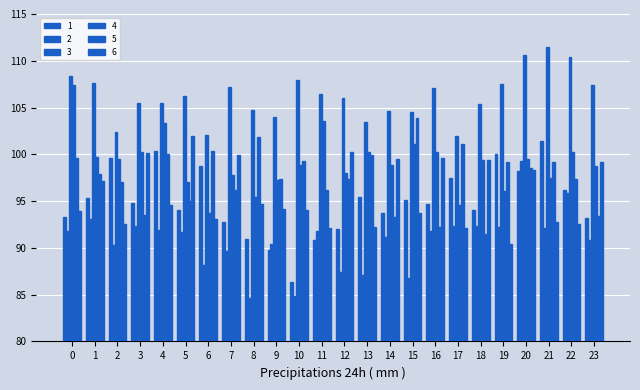

How many bars are there in each group?

6